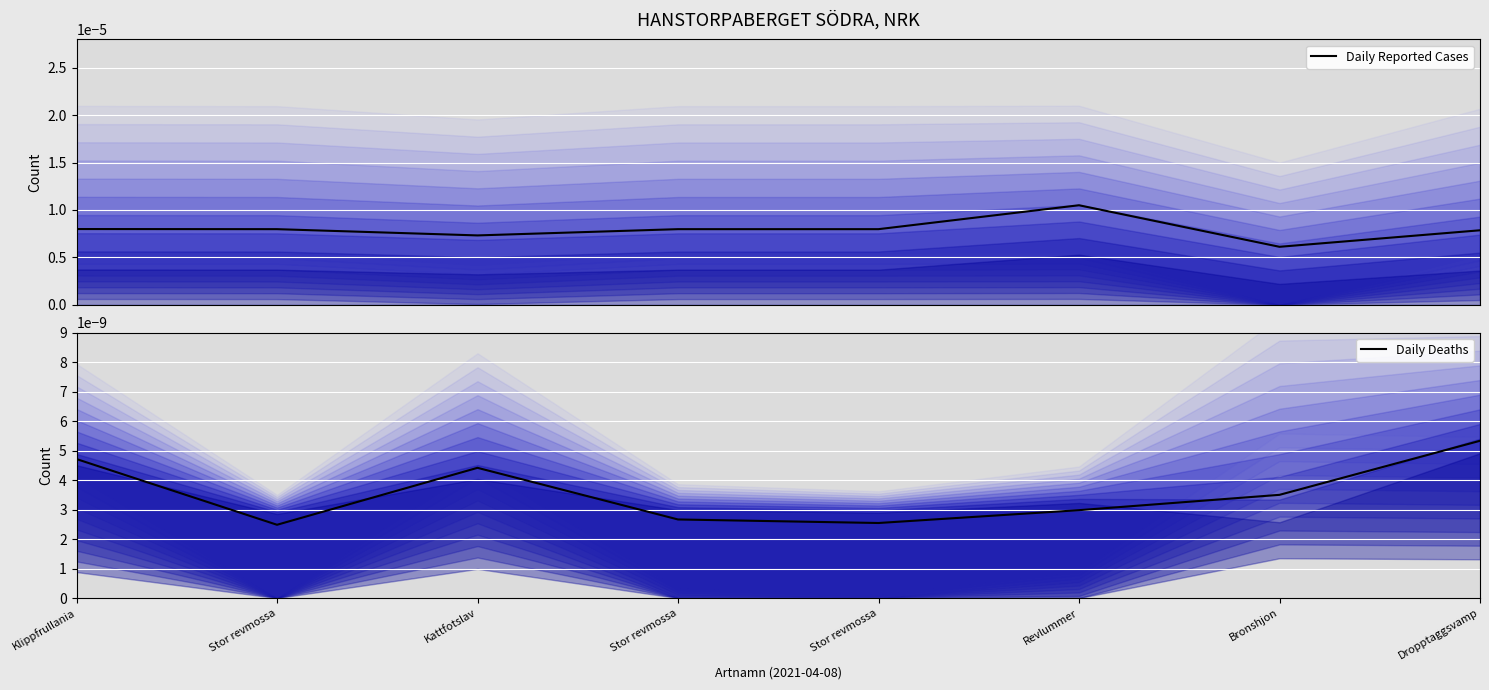

True or false: Daily Deaths has more than 0 points higher than both neighbors.

True